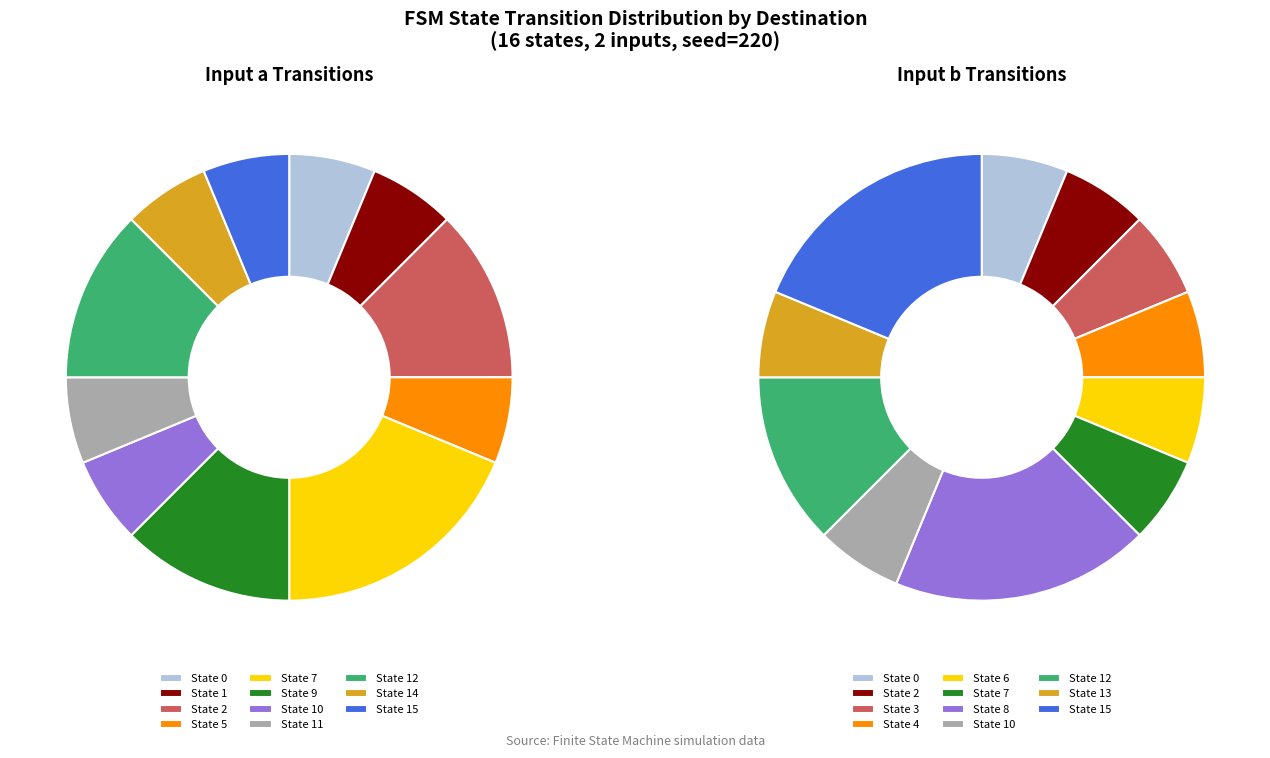

Which series changed the most between 7 and 9?

output_symbol=0 (input a)